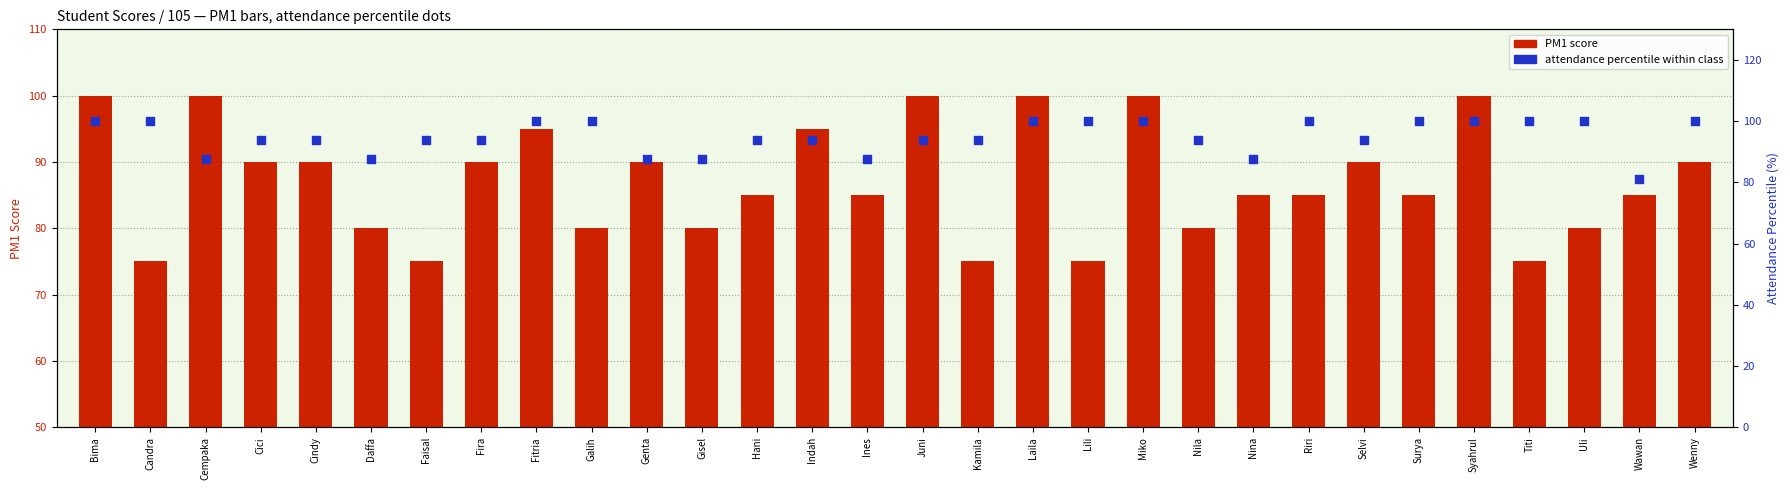

What are all the series names shown in the legend?

PM1 score, attendance percentile